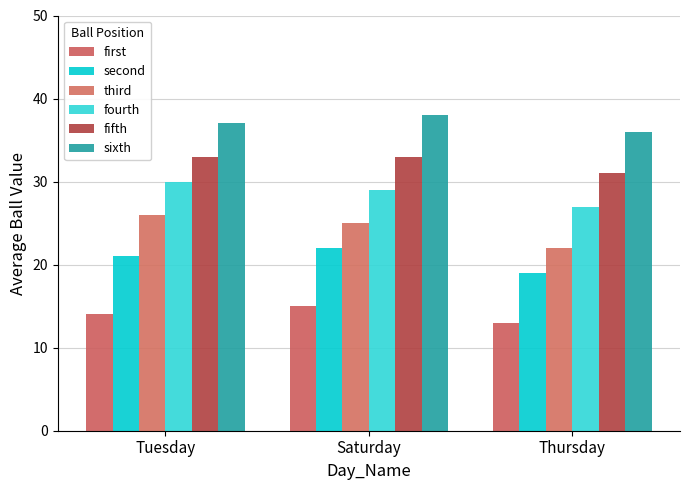

What is the difference between the sixth values at Thursday and Saturday?

2